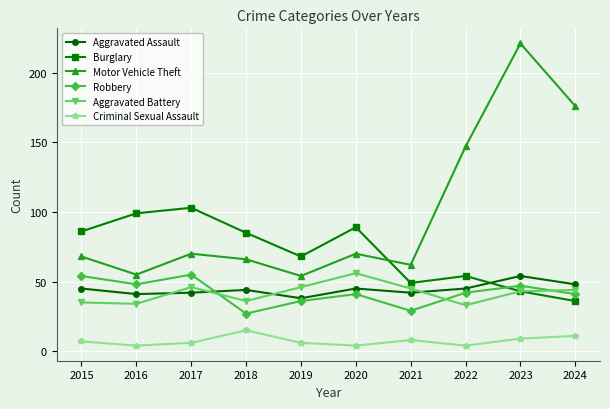

At which label does Aggravated Battery first exceed 44?

2017